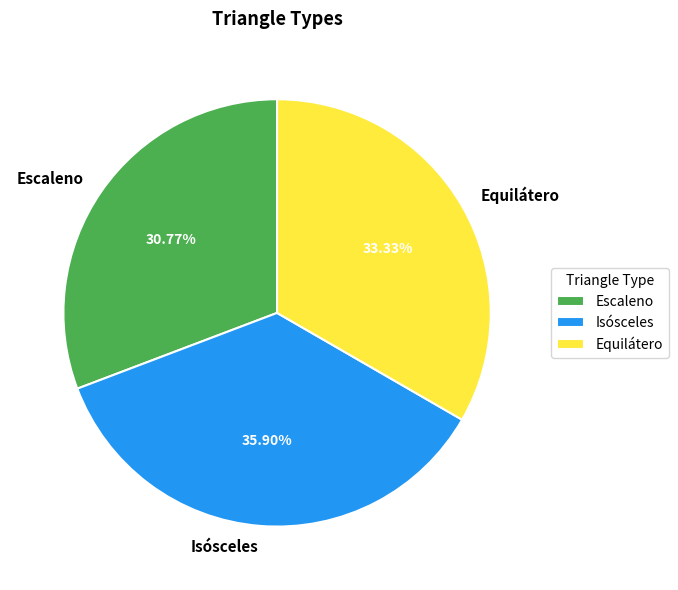

Count the number of slices in the pie.

3